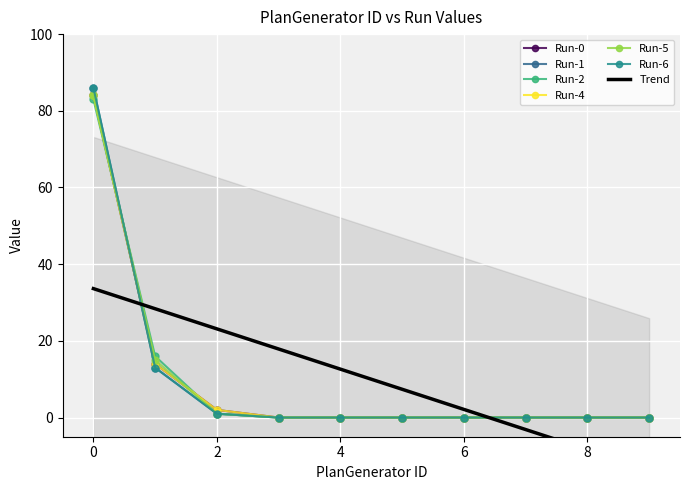

Reading right to left, list all the values displayed in this chart.

Run-0: 9=0	8=0	7=0	6=0	5=0	4=0	3=0	2=2	1=14	0=84
Run-1: 9=0	8=0	7=0	6=0	5=0	4=0	3=0	2=1	1=13	0=86
Run-2: 9=0	8=0	7=0	6=0	5=0	4=0	3=0	2=1	1=16	0=83
Run-4: 9=0	8=0	7=0	6=0	5=0	4=0	3=0	2=2	1=14	0=84
Run-5: 9=0	8=0	7=0	6=0	5=0	4=0	3=0	2=1	1=15	0=84
Run-6: 9=0	8=0	7=0	6=0	5=0	4=0	3=0	2=1	1=13	0=86